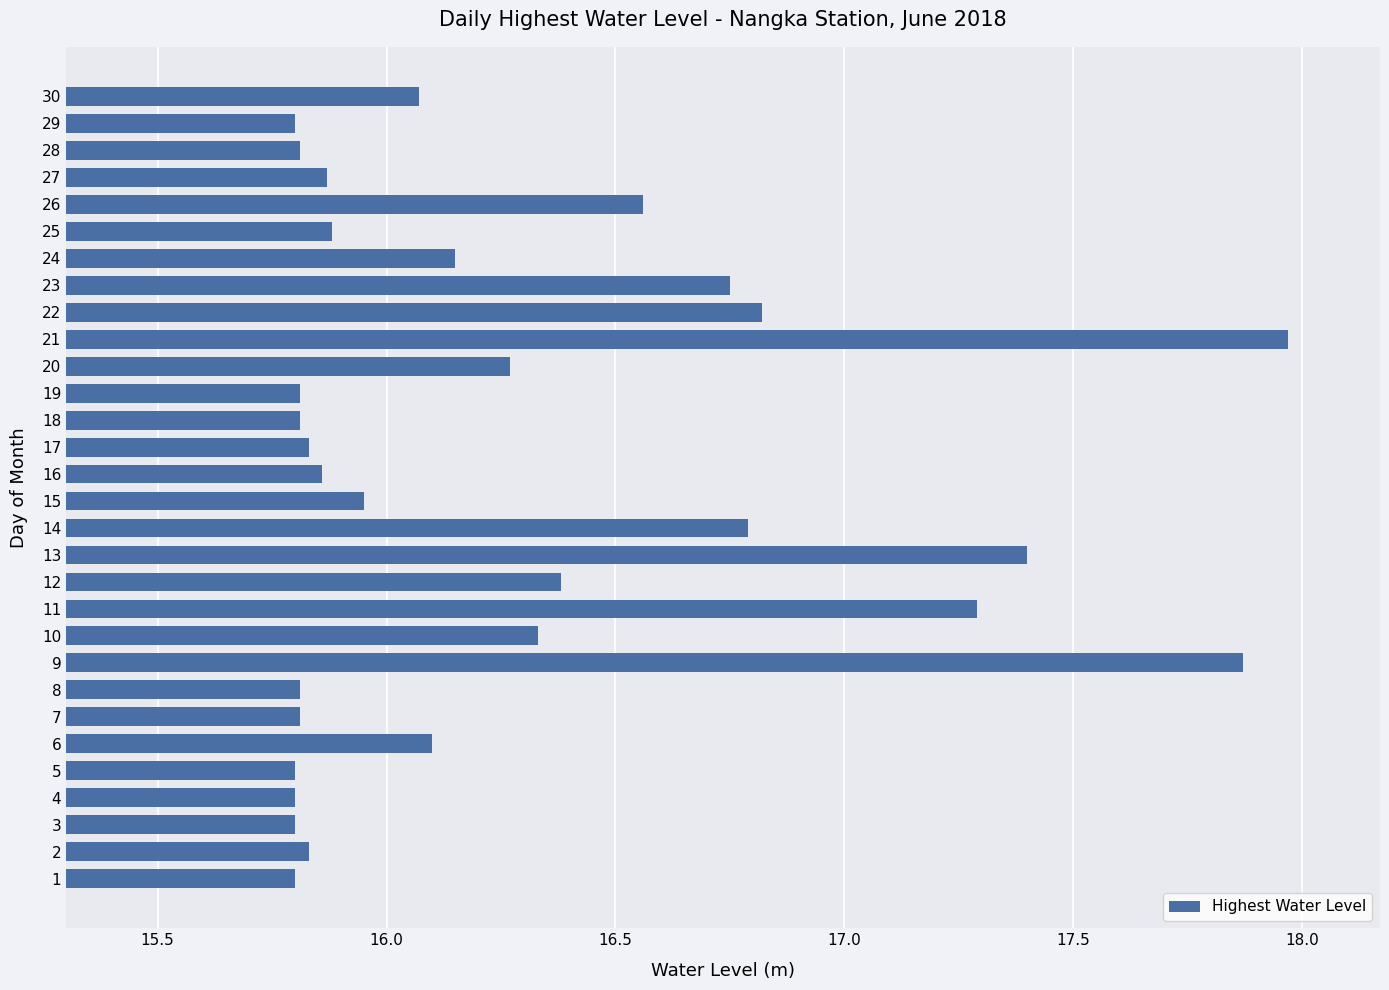

At which category does the chart reach its peak across all series?

21